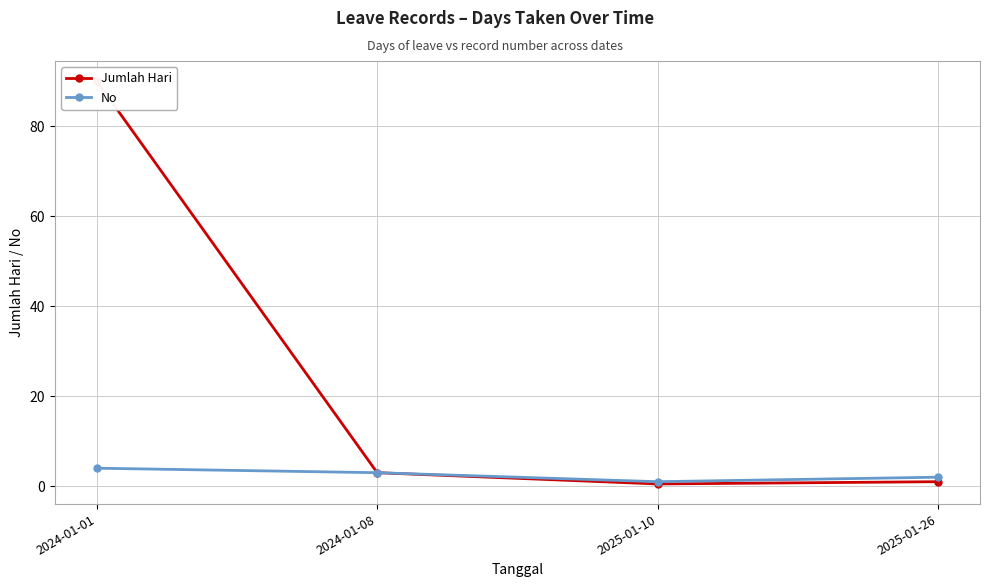

Reading right to left, extract all data points from this chart.

Jumlah Hari: 1.0	0.5	3.0	90.0
No: 2.0	1.0	3.0	4.0